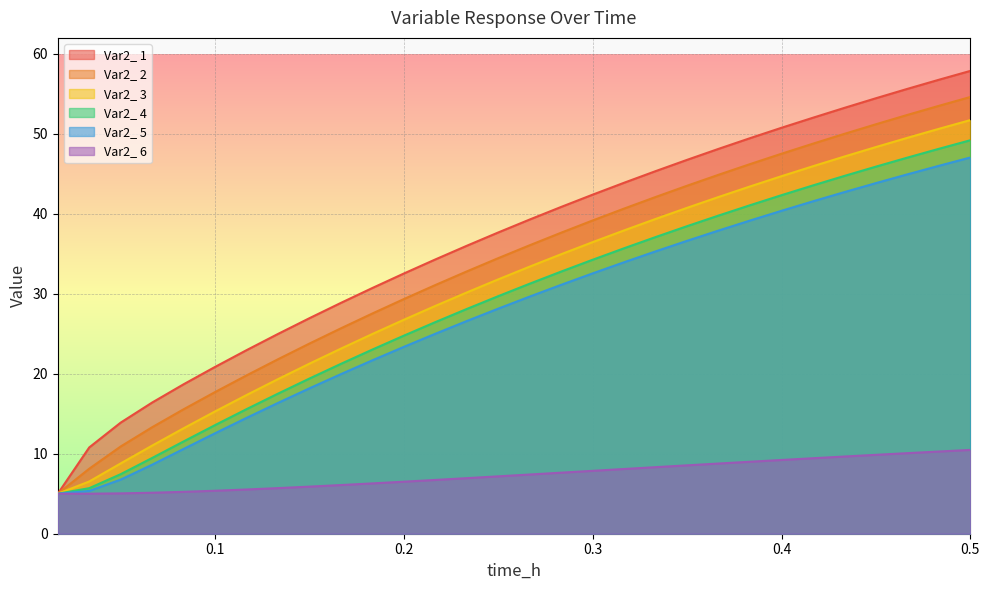

True or false: Var2_ 6 has more than 2 points higher than both neighbors.

False